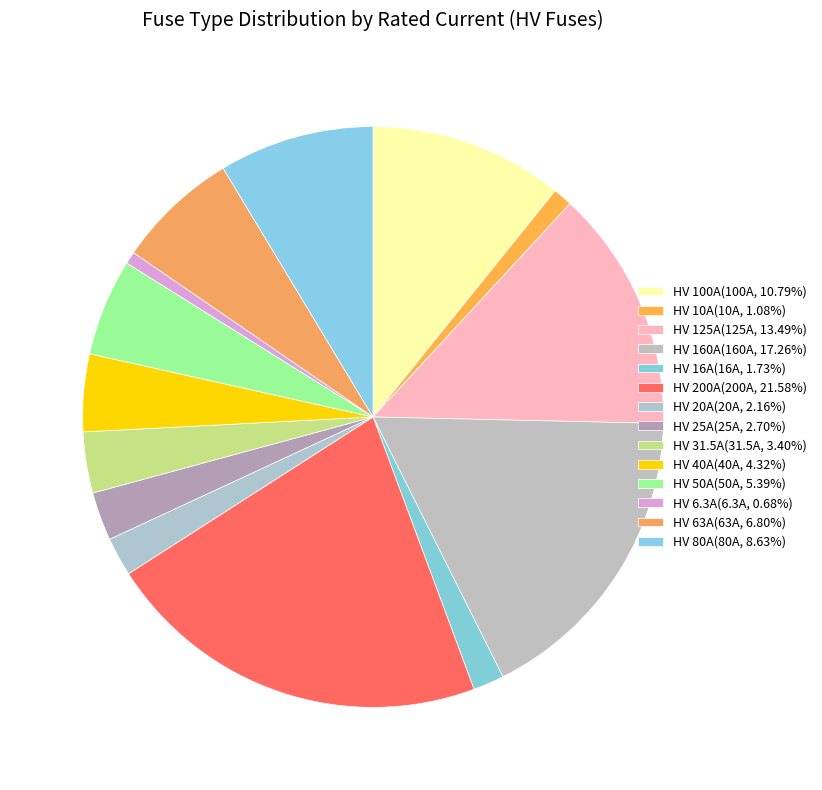

Which slice is the smallest?

HV 6.3A